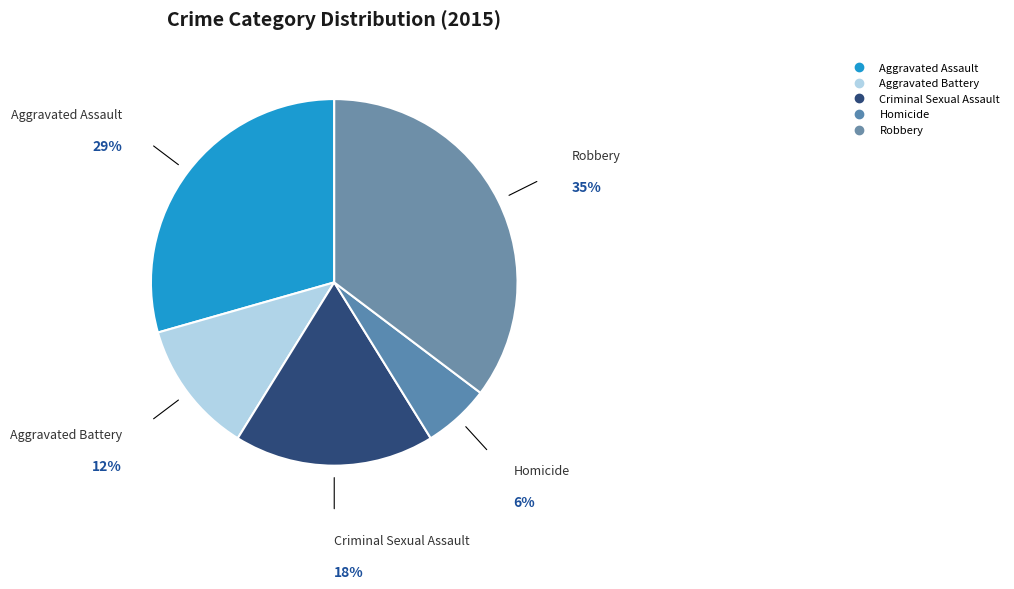

How many slices are in this pie chart?

5